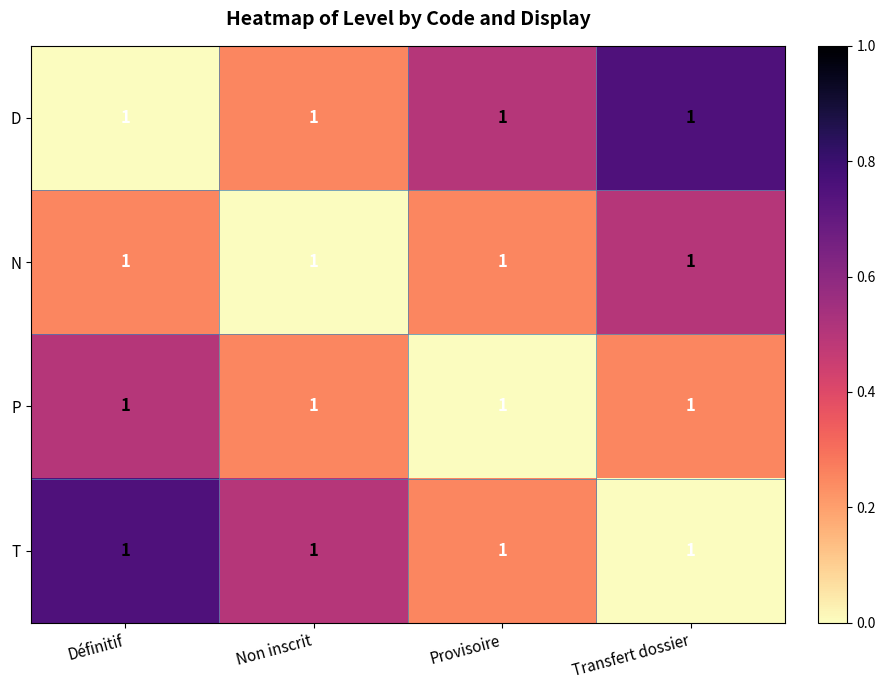

What is the sum of the D values at Définitif and Transfert dossier?

0.8